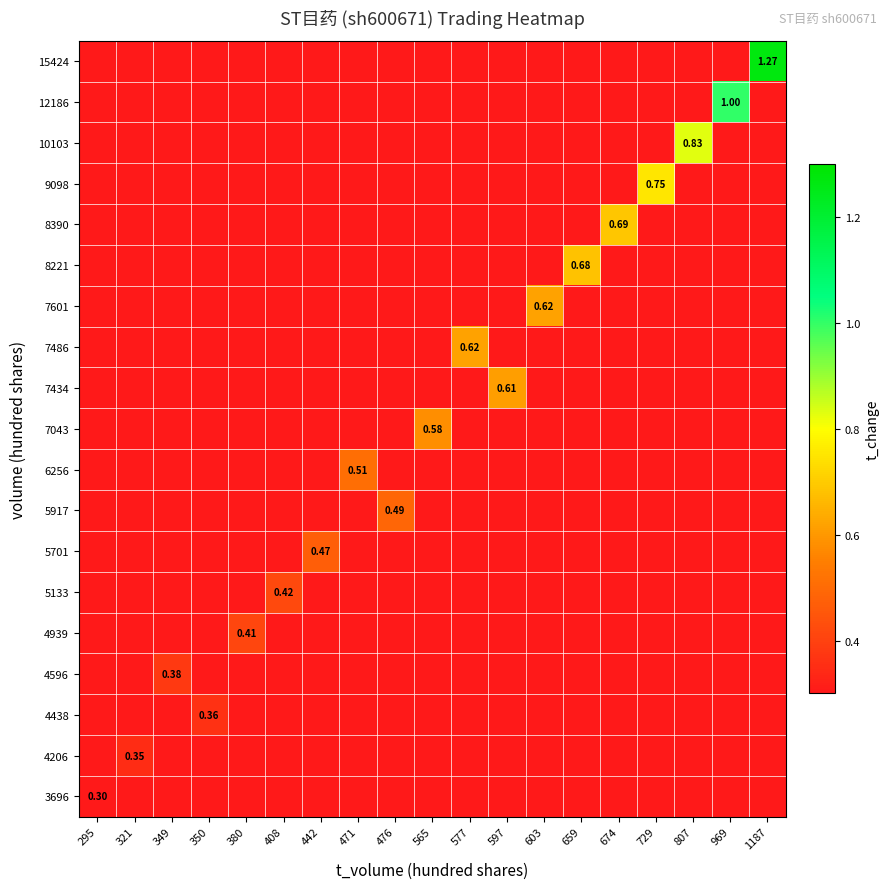

Rank the series by their maximum value, from highest to lowest.

15424, 12186, 10103, 9098, 8390, 8221, 7486, 7601, 7434, 7043, 6256, 5917, 5701, 5133, 4939, 4596, 4438, 4206, 3696